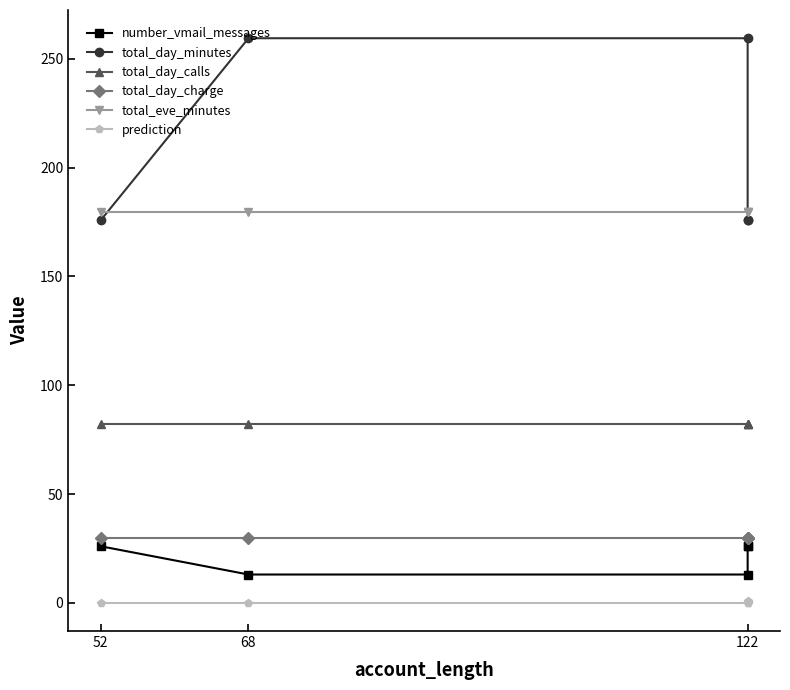

What is the difference between the maximum and minimum values in the number_vmail_messages series?

13.0